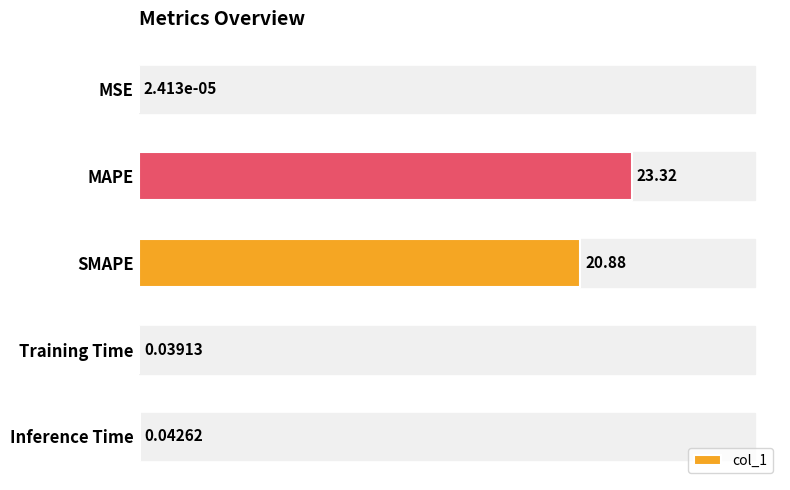

What is the sum of all values?

44.3